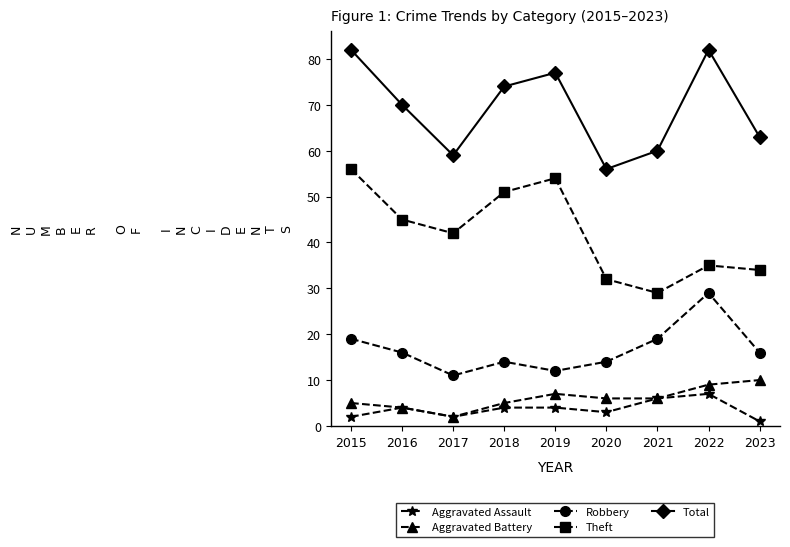

What is the average value of the Total series?

69